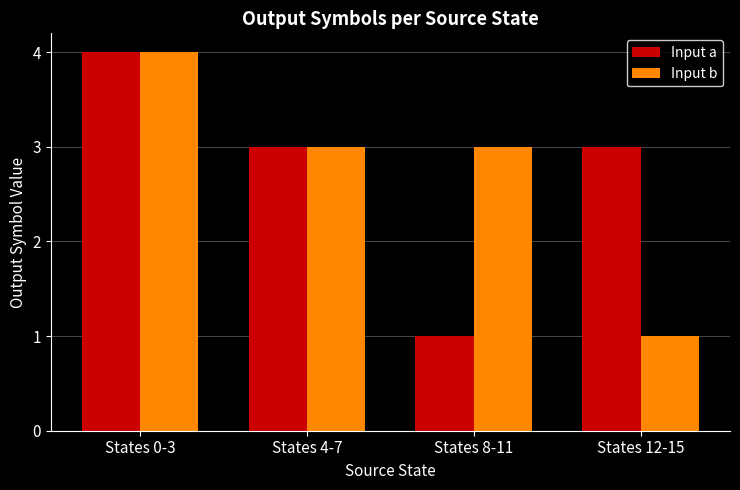

What is the difference between the highest and lowest values at States 12-15?

2